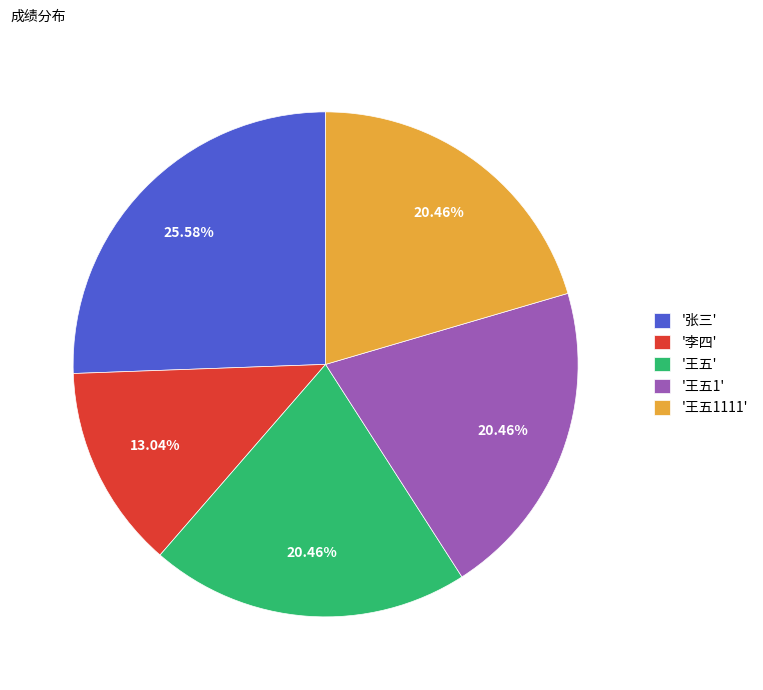

Does any single category account for the majority?

No